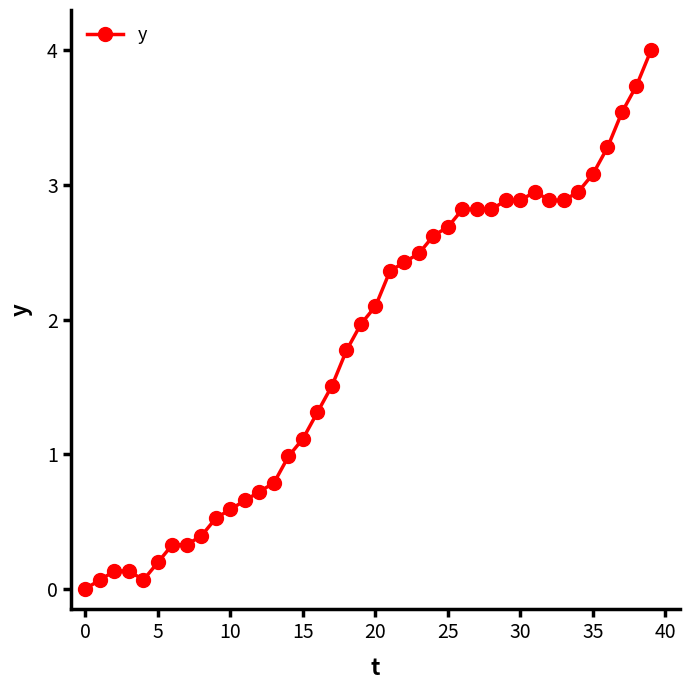

What is the maximum value shown in the chart?

4.0